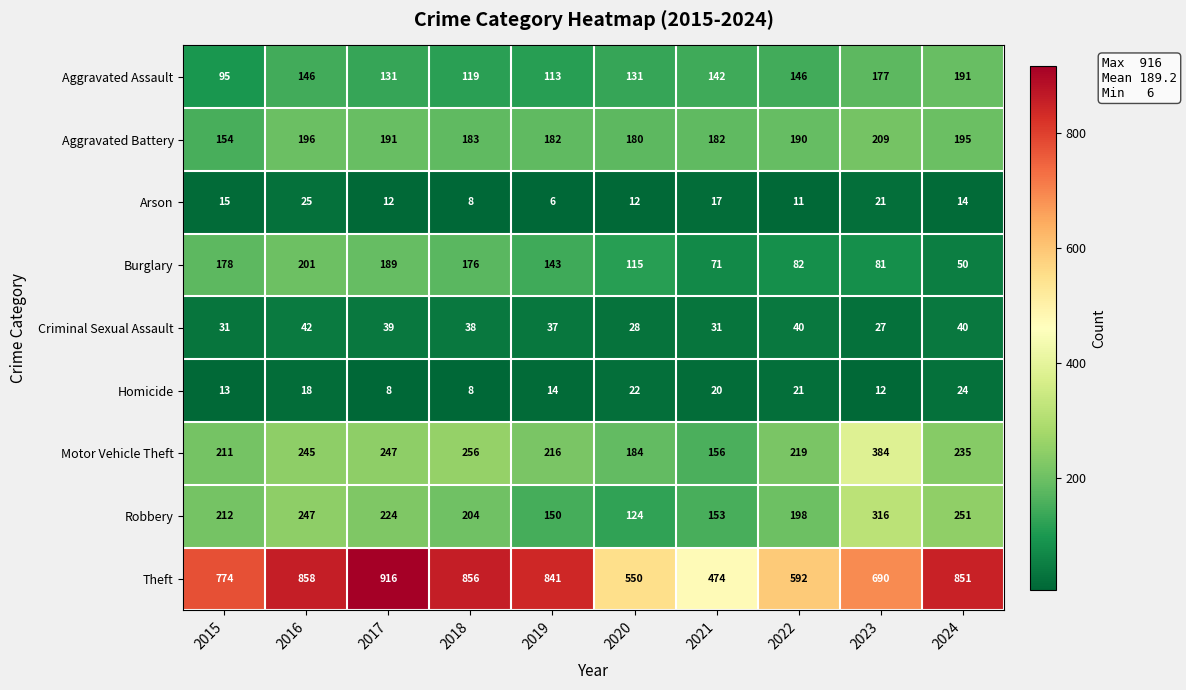

What value does the Aggravated Assault series have at 2024?

191